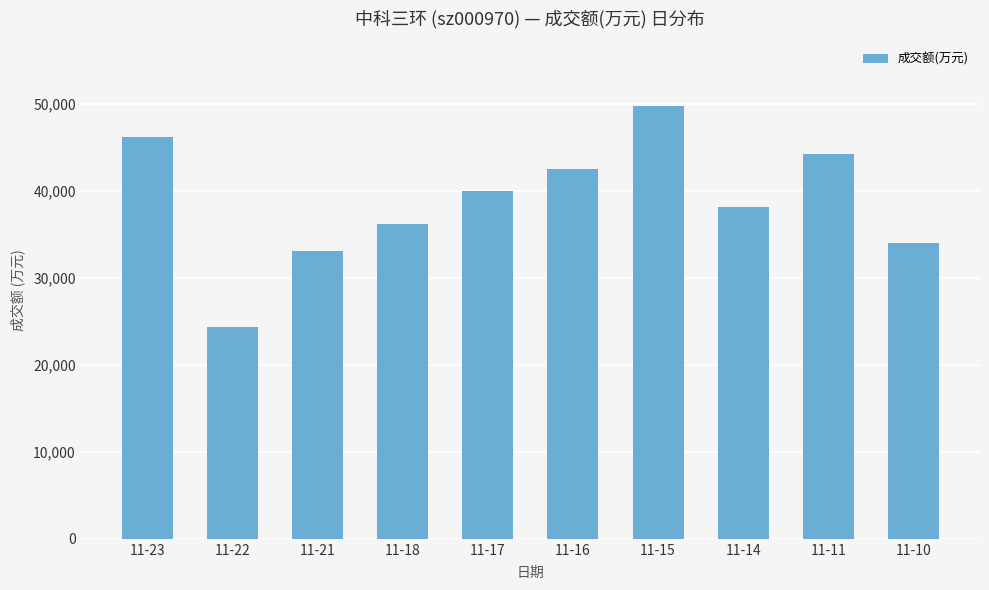

The chart shows a value of 24367 at 11-22. True or false?

True